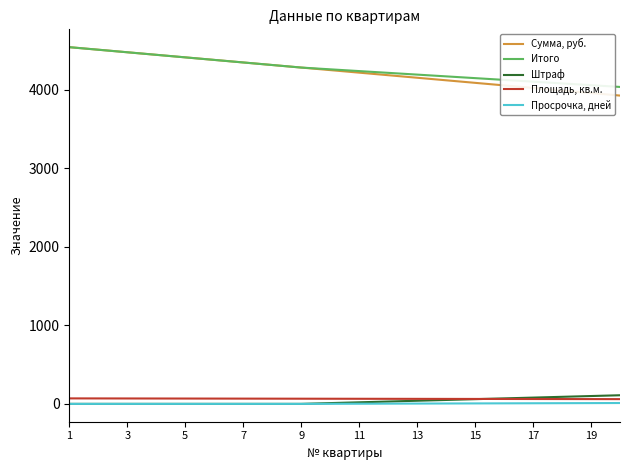

True or false: Итого and Площадь, кв.м. intersect in this chart.

False